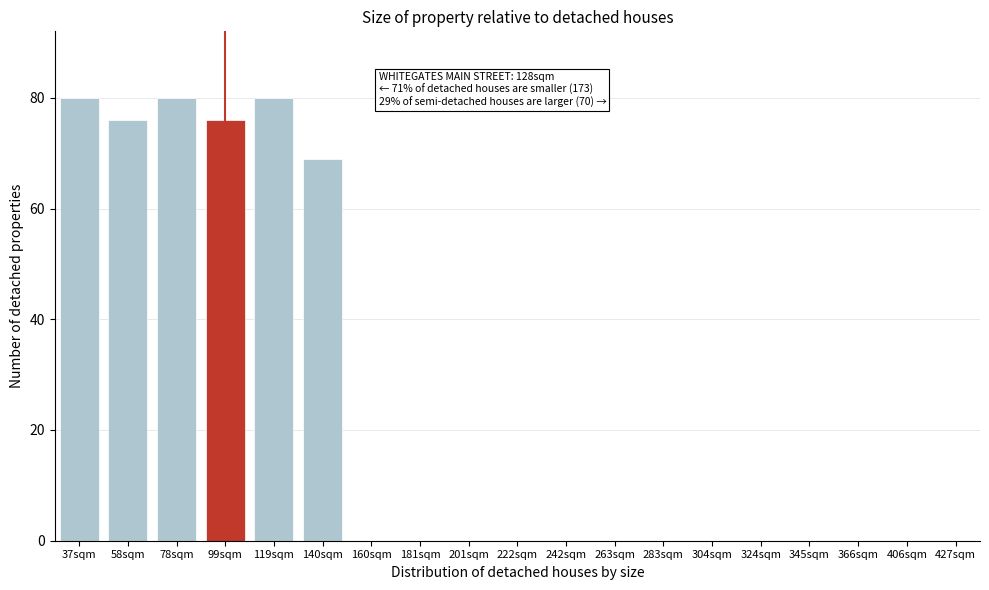

Reading left to right, transcribe all the data shown in this chart.

37sqm=80	58sqm=76	78sqm=80	99sqm=76	119sqm=80	140sqm=69	160sqm=0	181sqm=0	201sqm=0	222sqm=0	242sqm=0	263sqm=0	283sqm=0	304sqm=0	324sqm=0	345sqm=0	366sqm=0	406sqm=0	427sqm=0